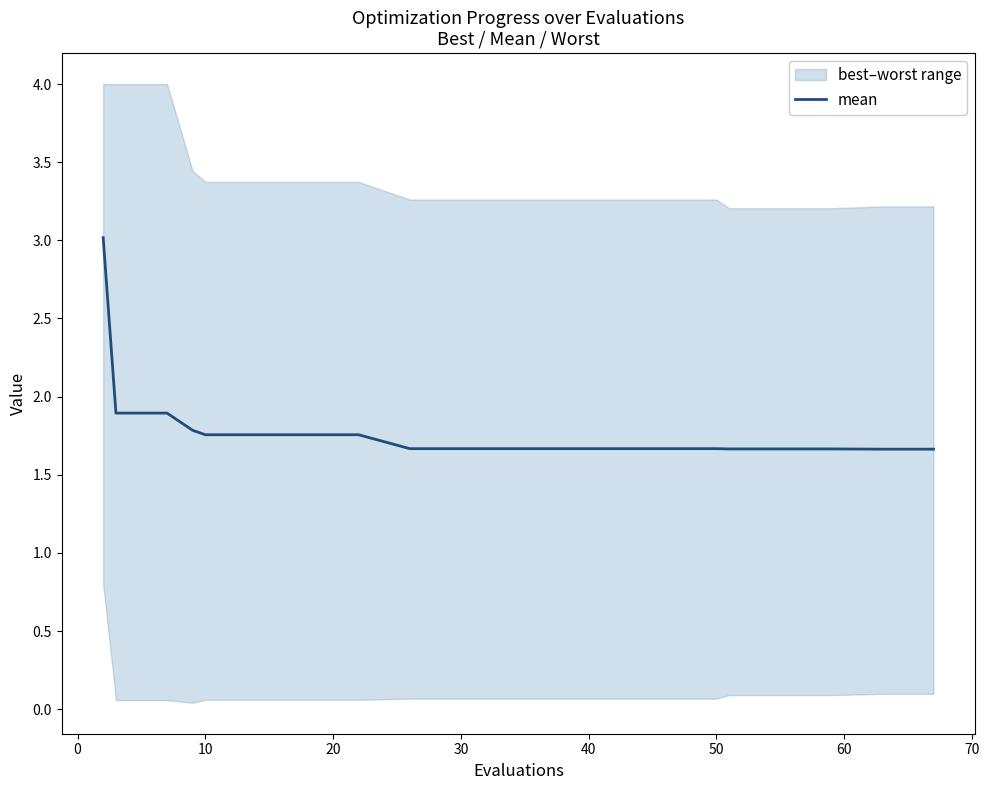

Does the chart display data point markers on the line(s)?

No